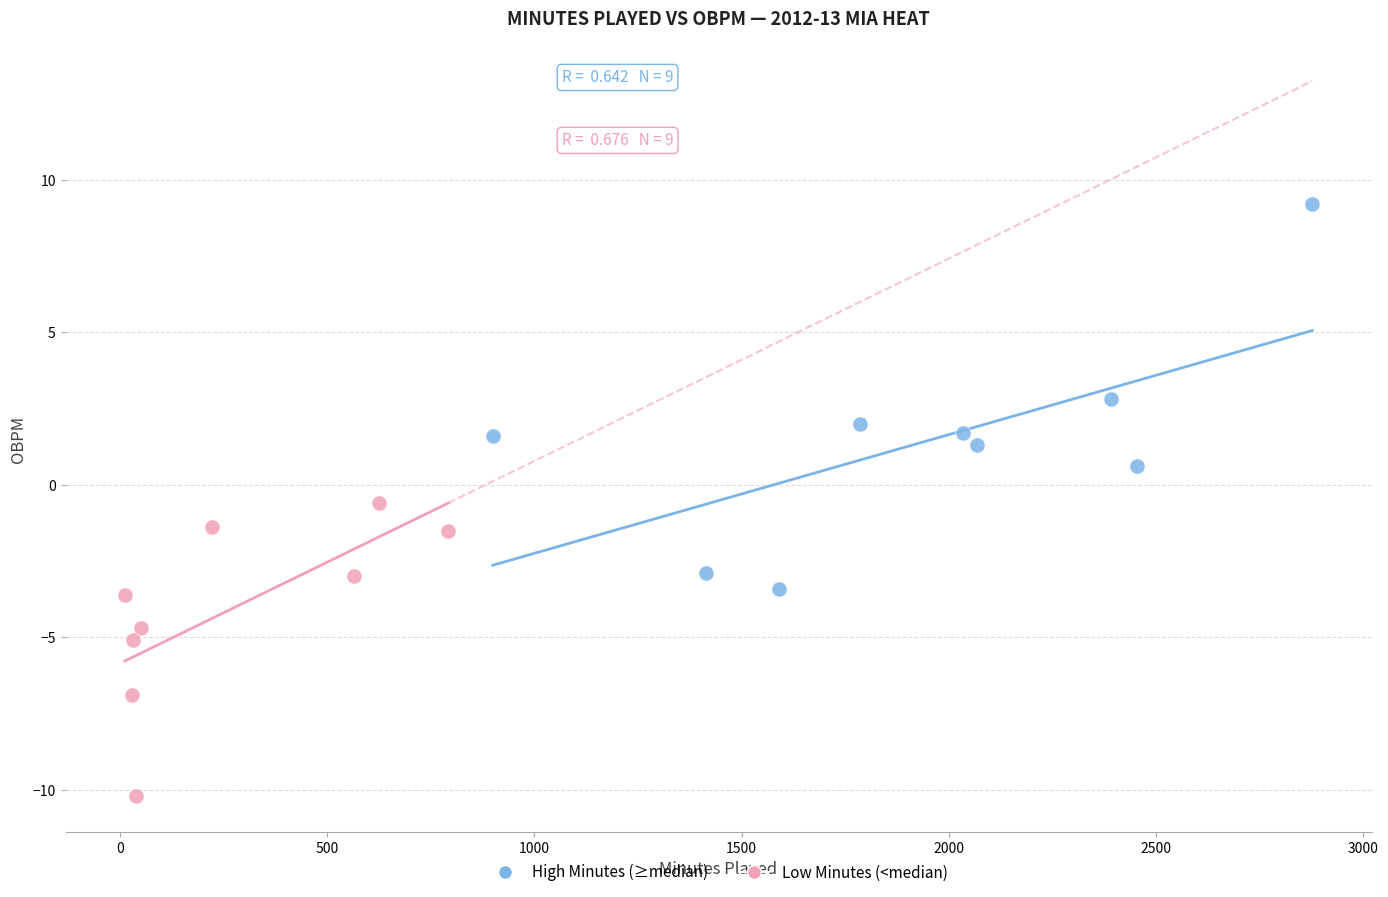

Which series contains the lowest Y value?

Low Minutes (<median)